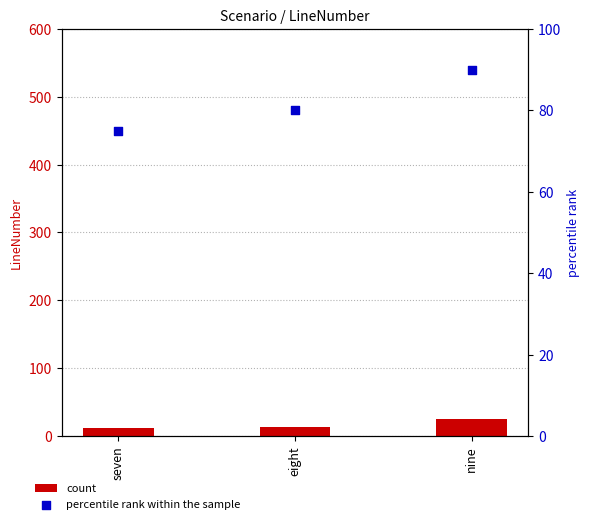

Which series contains the highest Y value?

percentile rank within the sample